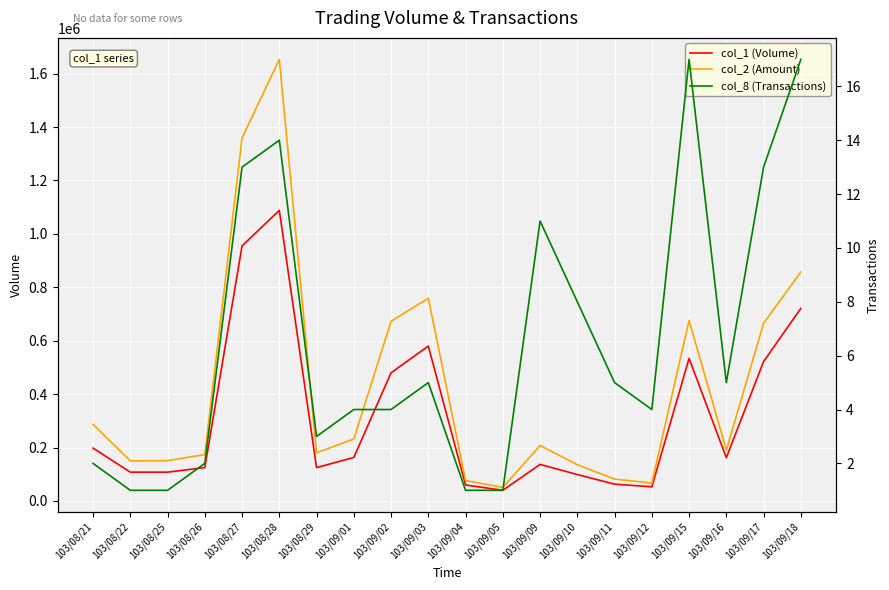

What are all the series names shown in the legend?

col_1 (Volume), col_2 (Amount), col_8 (Transactions)